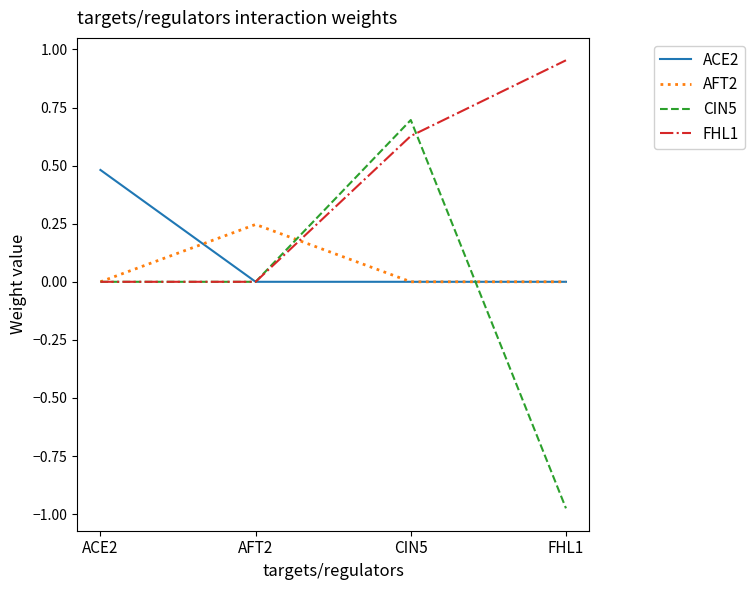

How many CIN5 values are between 0 and 1?

3